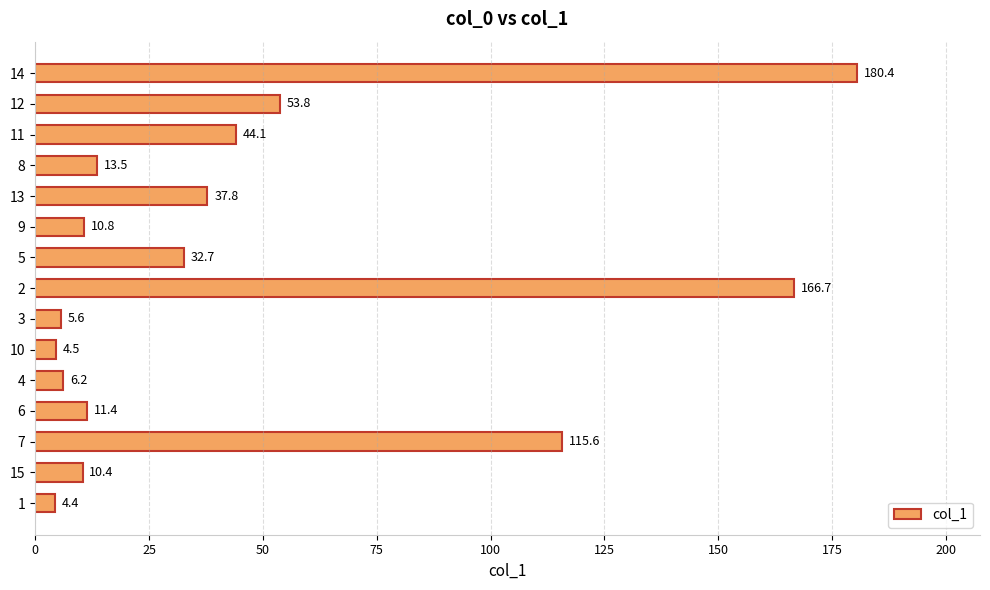

Reading bottom to top, transcribe all the data shown in this chart.

4.4	10.4	115.6	11.4	6.2	4.5	5.6	166.7	32.7	10.8	37.8	13.5	44.1	53.8	180.4